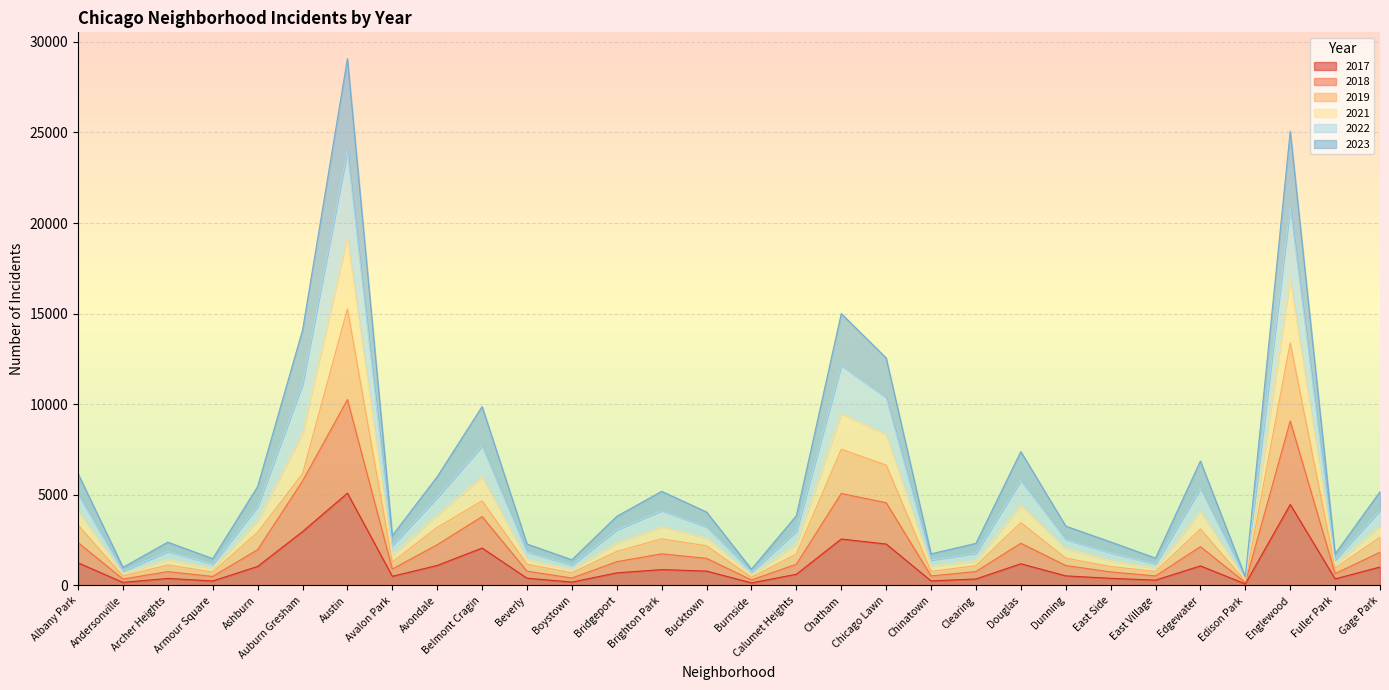

How many interior local peaks does the 2023 series have?

8